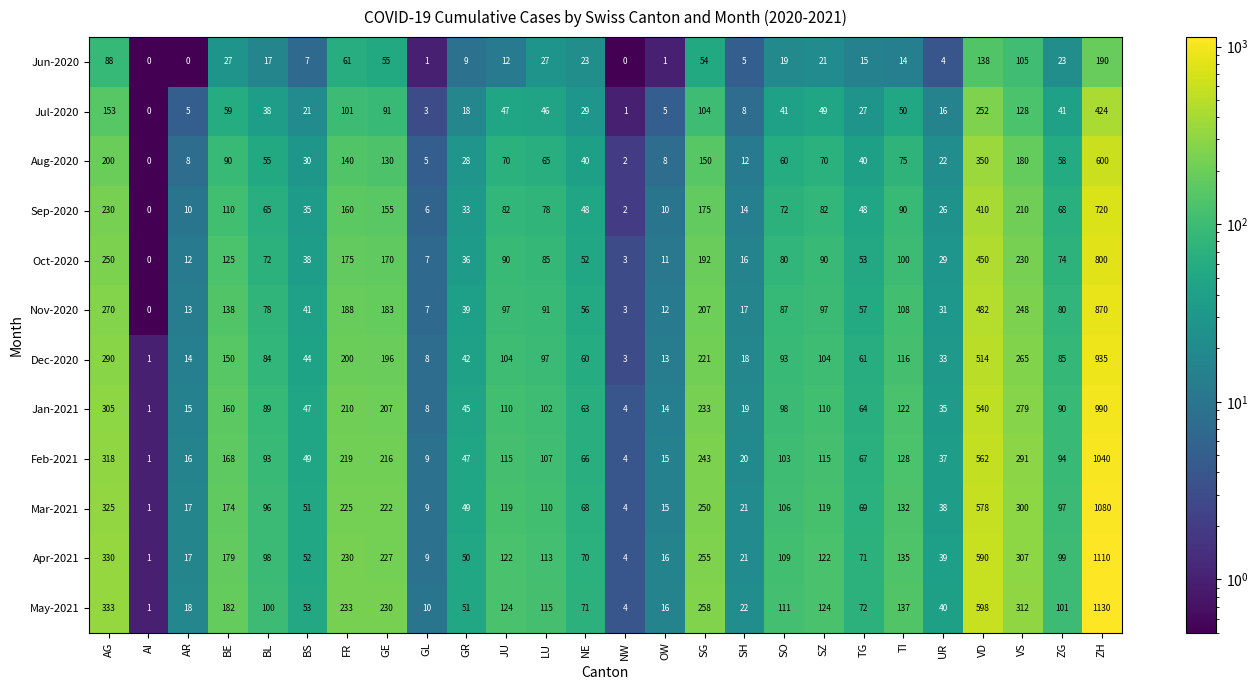

What is the spread (max minus min) of values at LU?

88